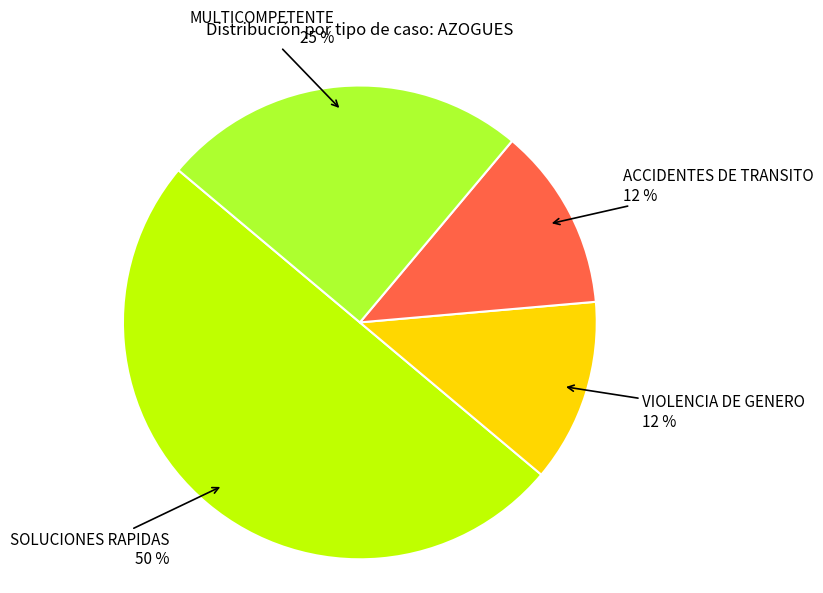

How many segments does this pie chart have?

4